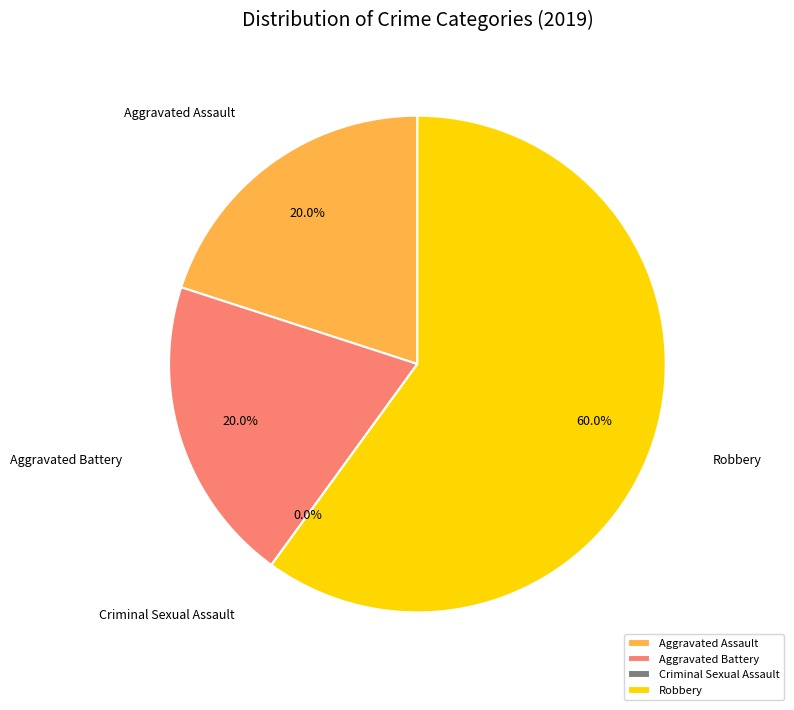

The Criminal Sexual Assault slice represents 0% of the pie. True or false?

True